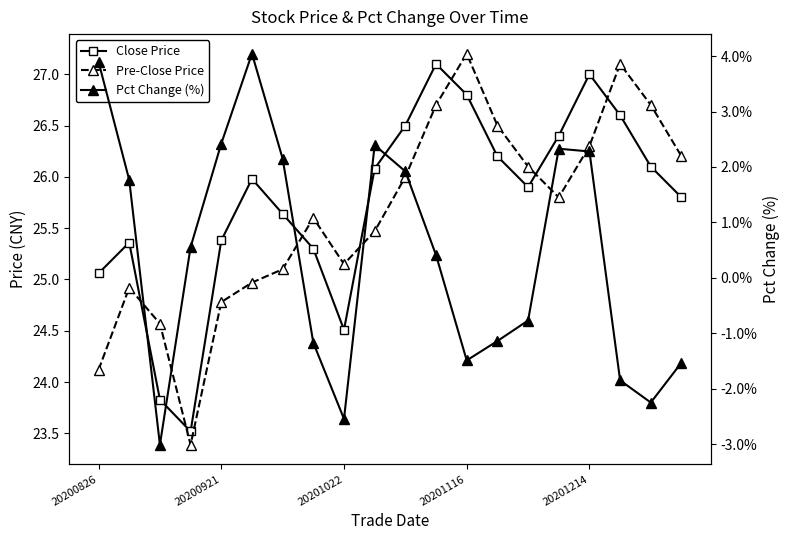

What is the difference between the highest and lowest values at 20201022?

27.6